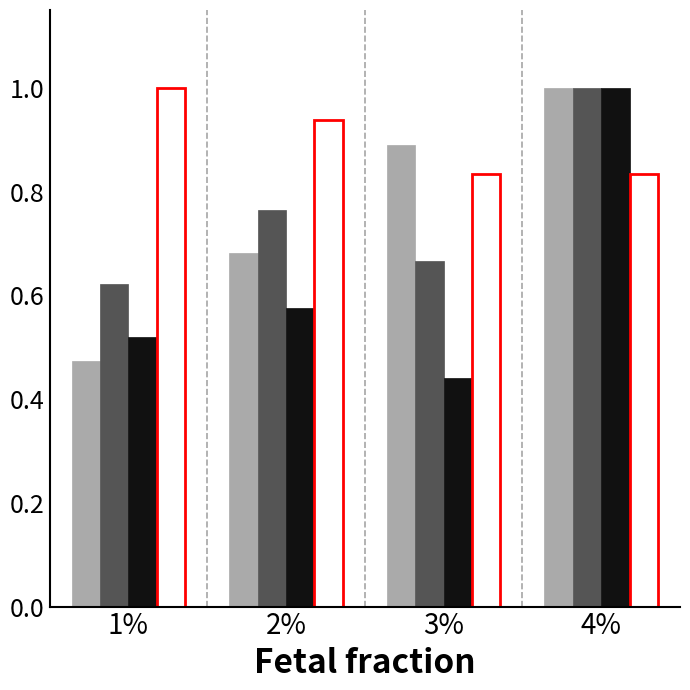

What is the maximum value shown in the chart?

1.0